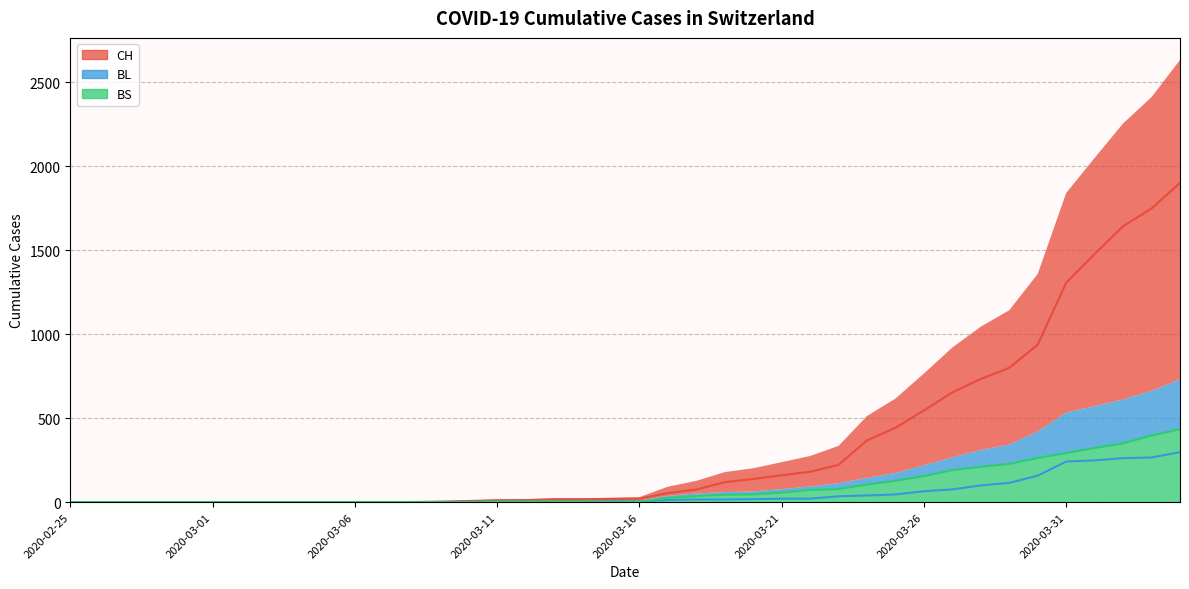

The value of CH (line) at 34 is 475. True or false?

False